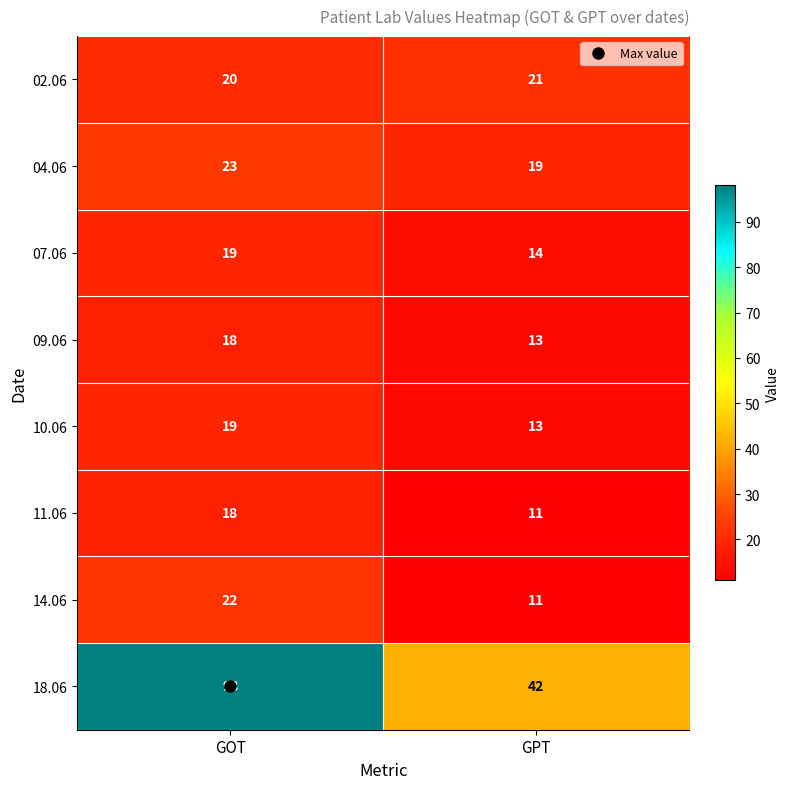

What is the approximate value of 07.06 at GPT?

14